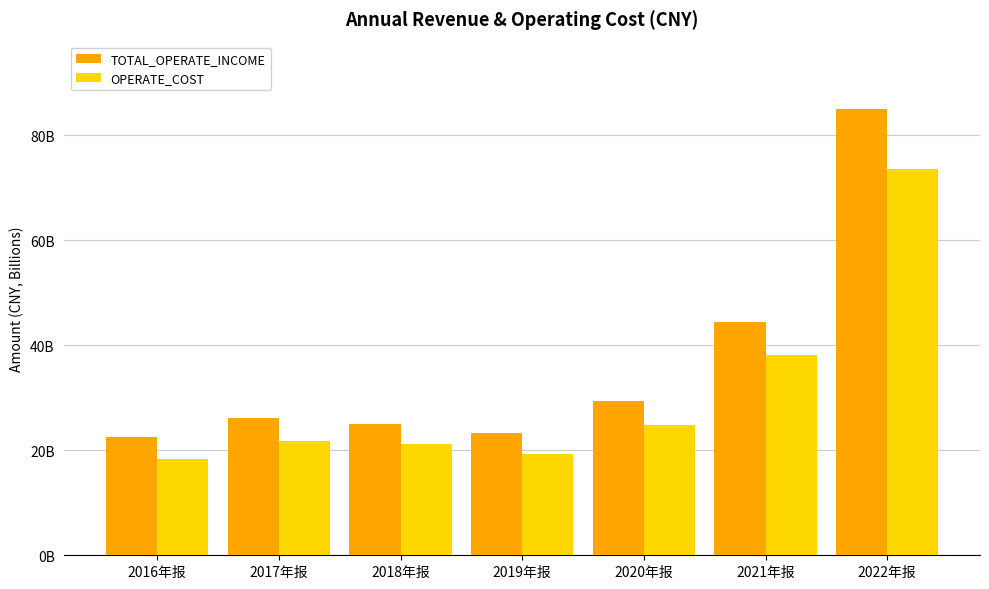

What is the minimum value for TOTAL_OPERATE_INCOME?

22.6